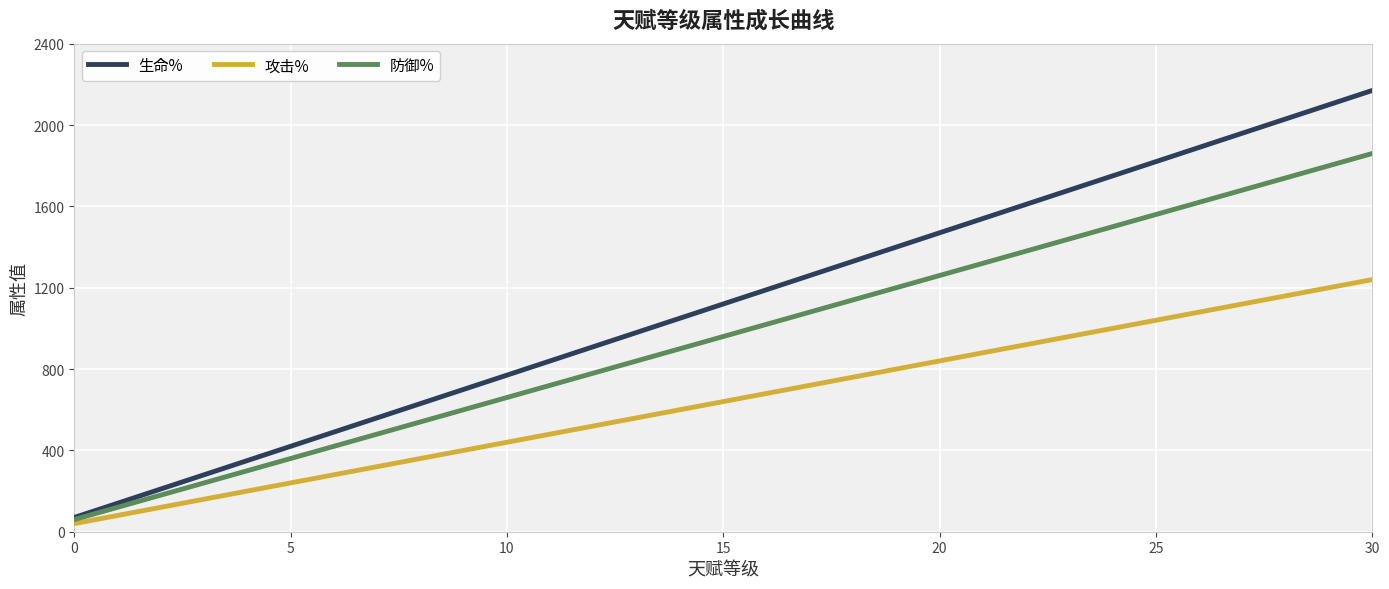

What is the highest value of the 攻击% series?

1240